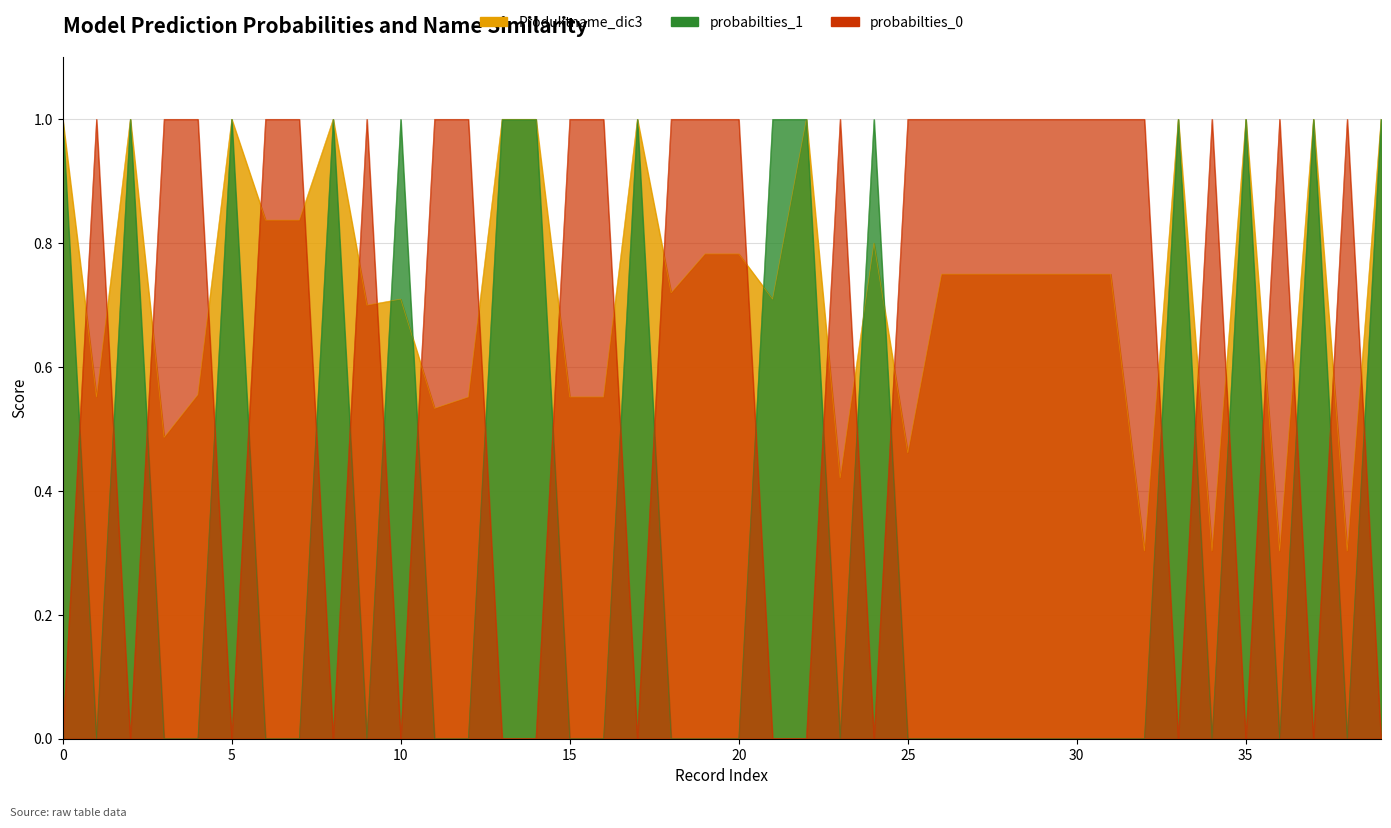

What is the sum of the probabilties_1 values at 21 and 13?

2.0